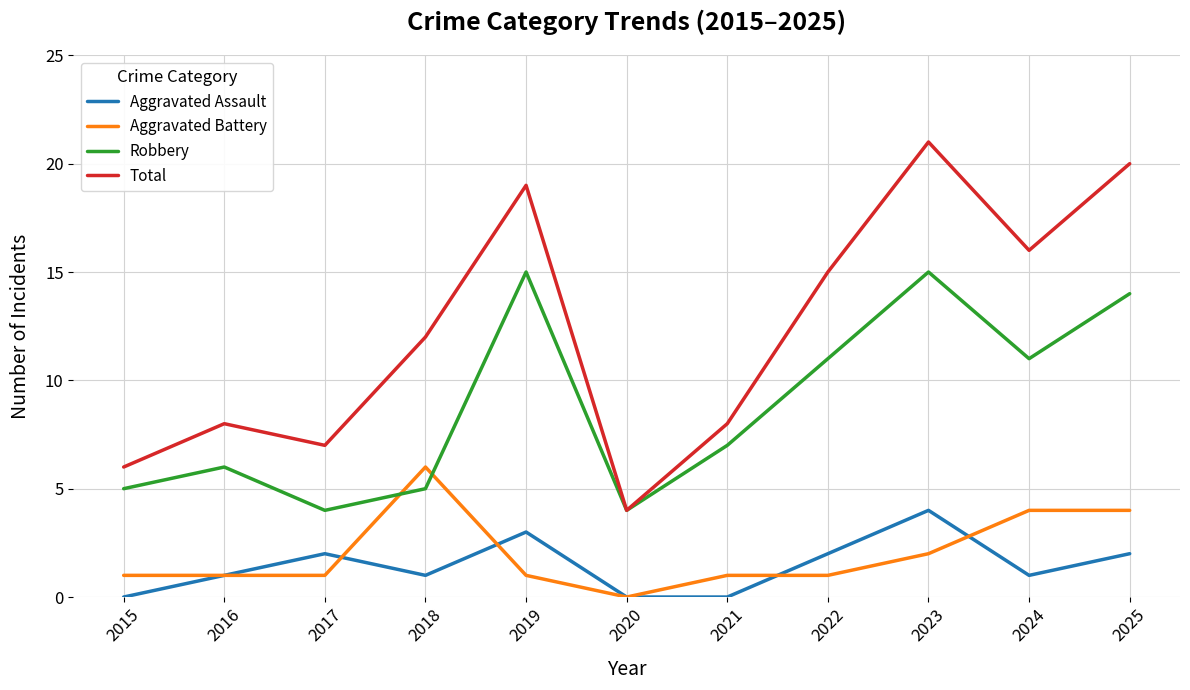

Which category has the lowest value in the Aggravated Battery series?

2020